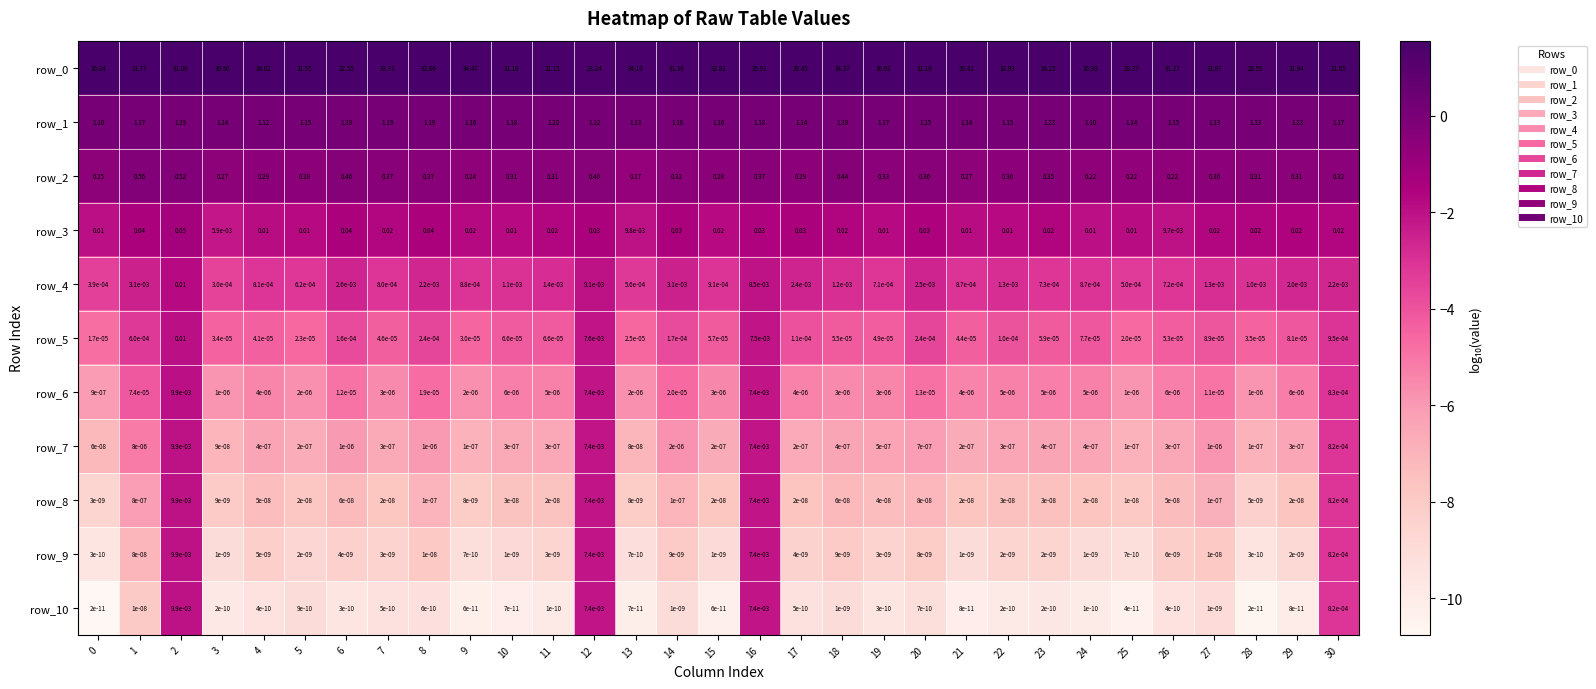

What is the difference between the highest and lowest values at 3?

30.5